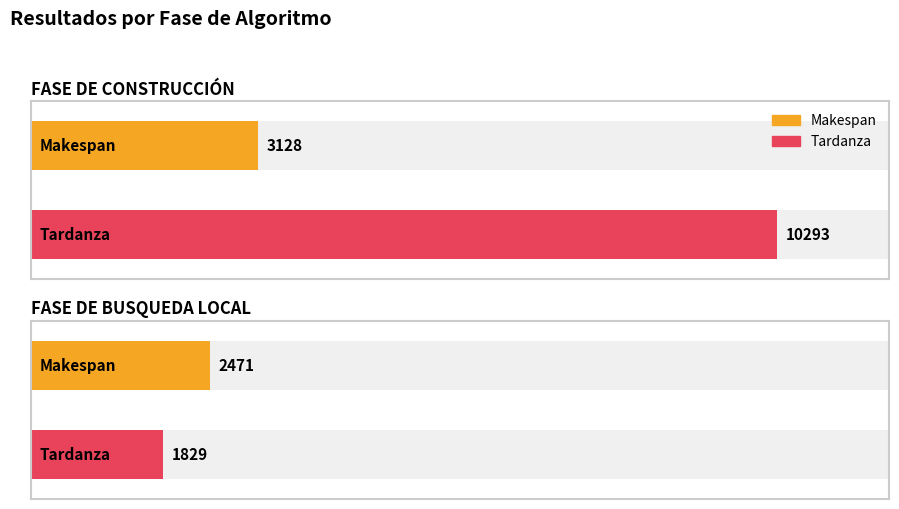

Which has a higher value, FASE DE CONSTRUCCIÓN or FASE DE BUSQUEDA LOCAL?

FASE DE CONSTRUCCIÓN